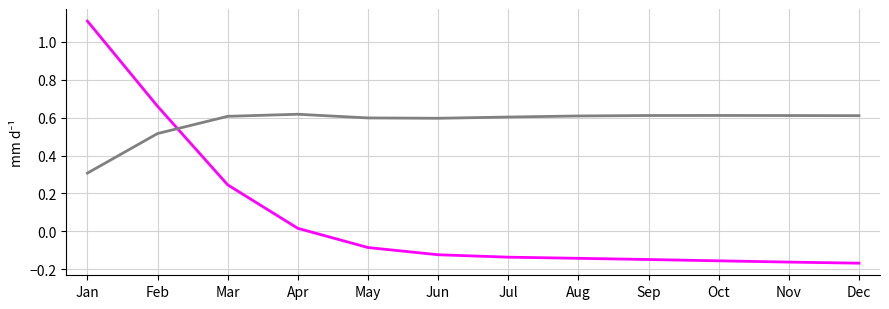

What is the total value across all series at Jan?

1.4